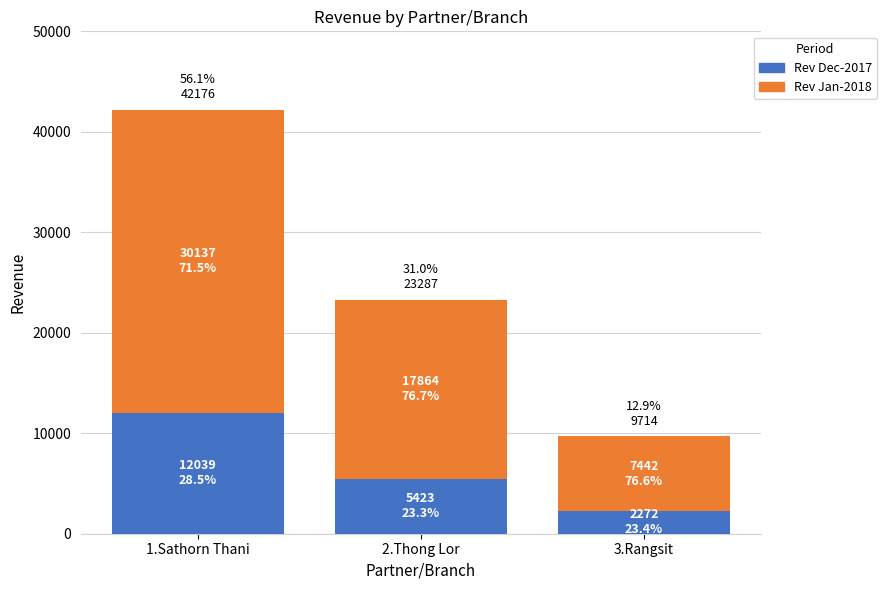

The Rev Dec-2017 series shows 8017 at 1.Sathorn Thani. True or false?

False